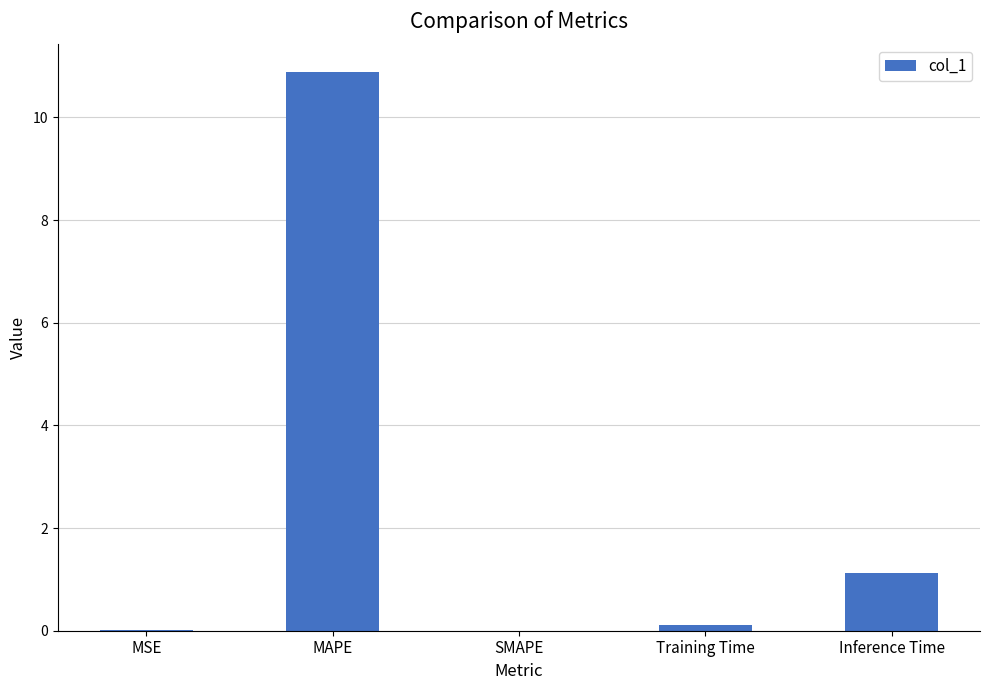

At which label is the value closest to 5?

Inference Time